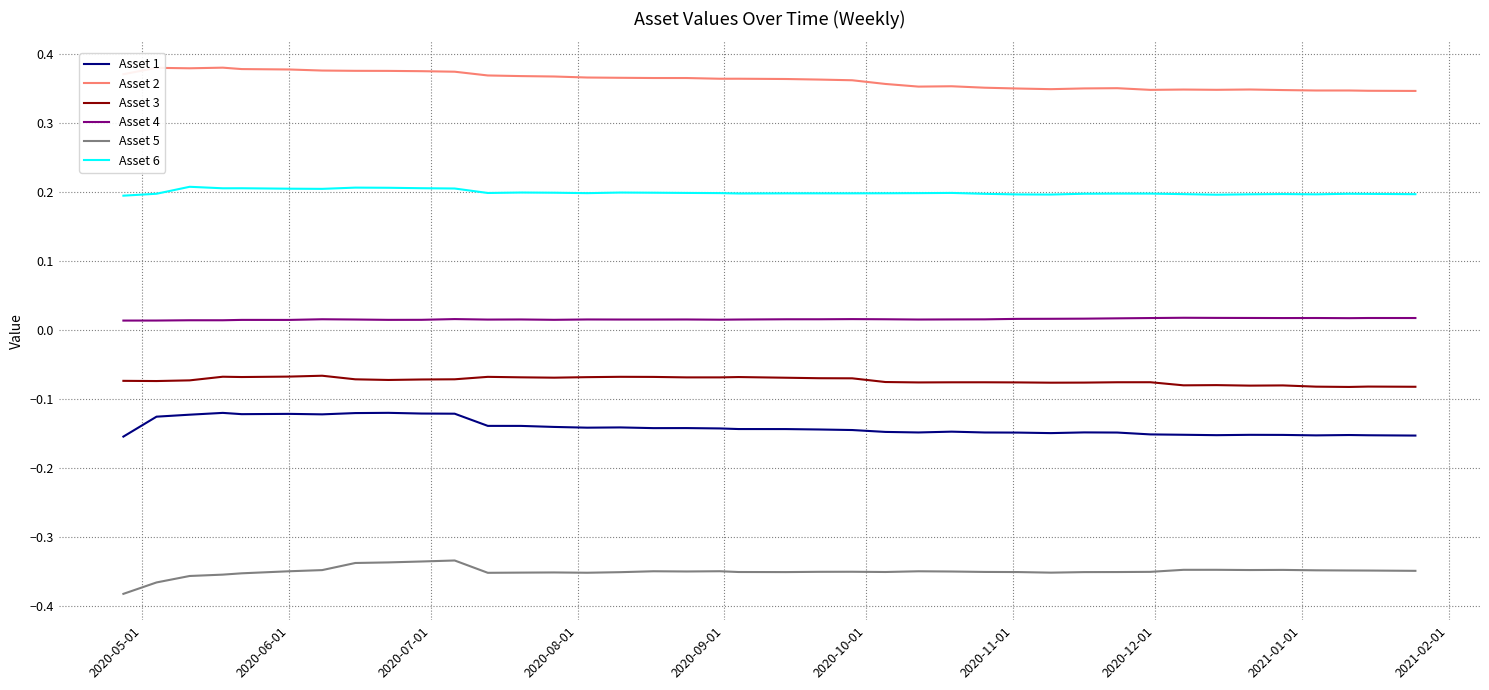

List the series in order of their peak value, highest first.

Asset 2, Asset 6, Asset 4, Asset 3, Asset 1, Asset 5